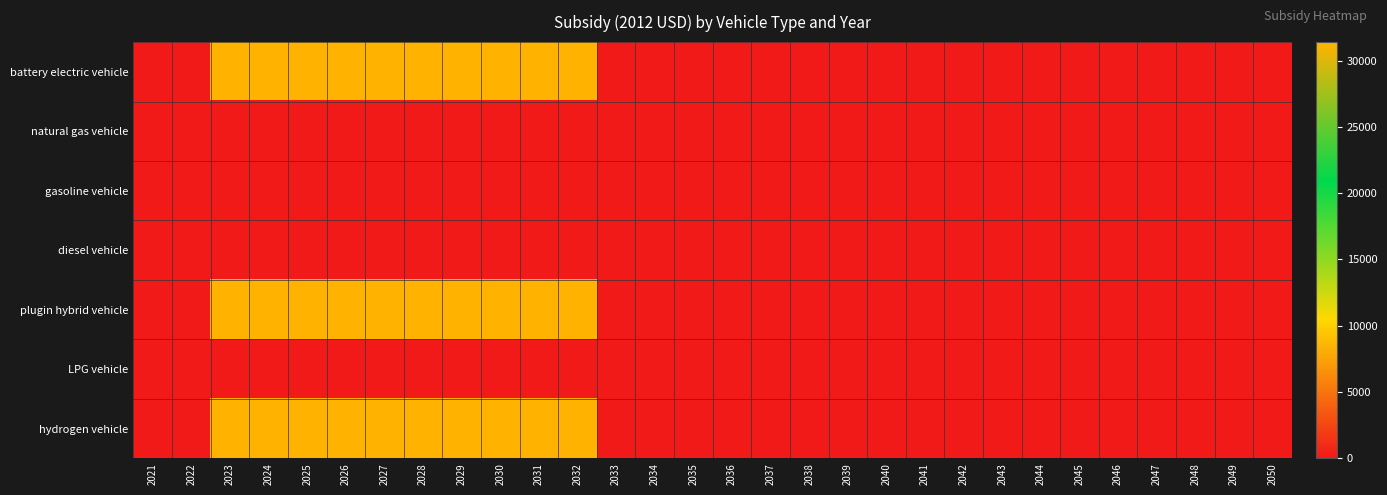

Which series has the largest total across all categories?

battery electric vehicle